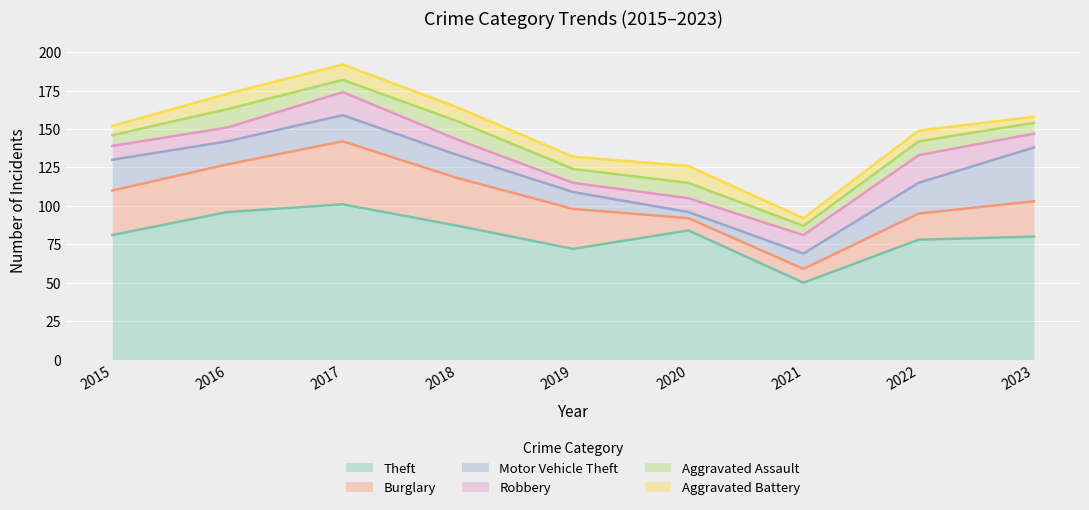

What is the approximate value of Theft at 2021, to the nearest 10?

50